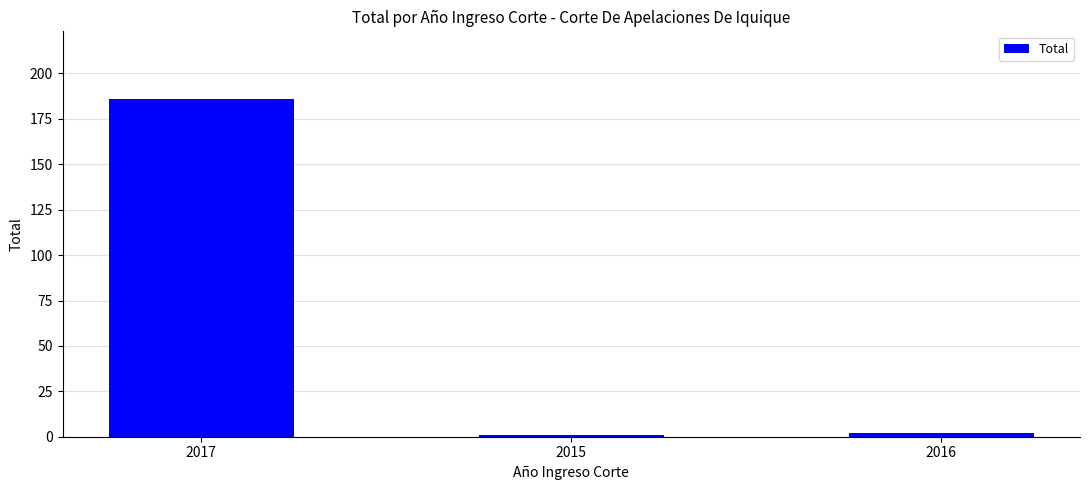

At which category does the chart reach its peak across all series?

2017